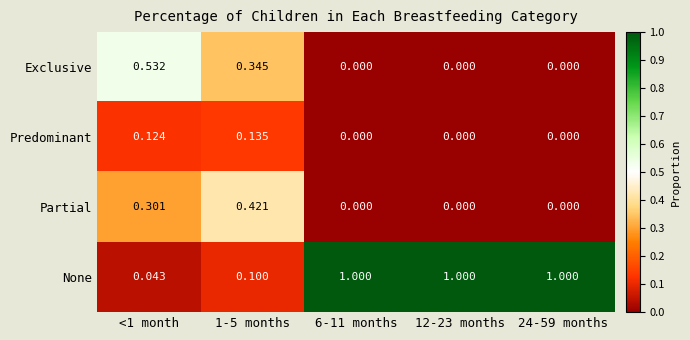

Which series has the largest range (max minus min)?

None